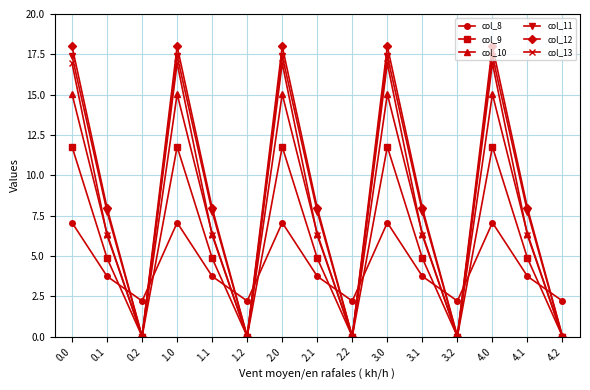

Which series has the widest spread of values?

col_12